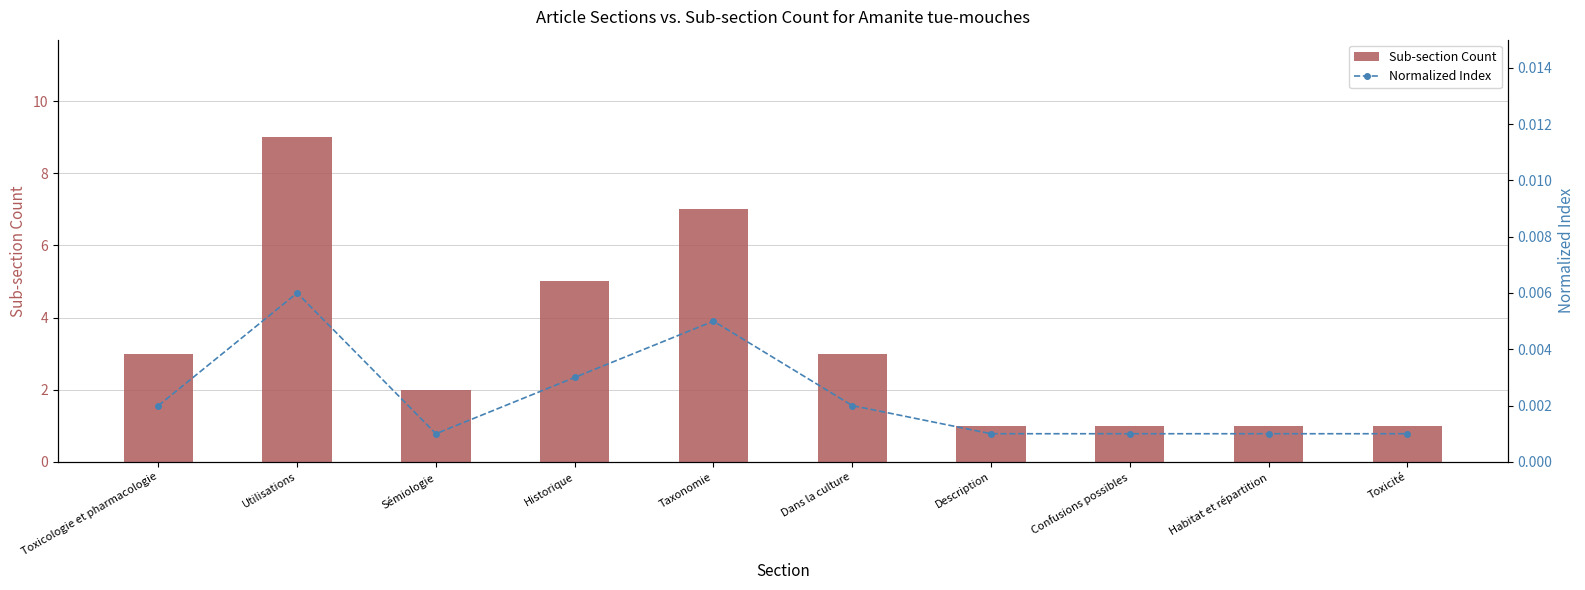

Reading left to right, extract all data points from this chart.

Sub-section Count: Toxicologie et pharmacologie=3.0	Utilisations=9.0	Sémiologie=2.0	Historique=5.0	Taxonomie=7.0	Dans la culture=3.0	Description=1.0	Confusions possibles=1.0	Habitat et répartition=1.0	Toxicité=1.0
Normalized Index: Toxicologie et pharmacologie=0.0	Utilisations=0.0	Sémiologie=0.0	Historique=0.0	Taxonomie=0.0	Dans la culture=0.0	Description=0.0	Confusions possibles=0.0	Habitat et répartition=0.0	Toxicité=0.0